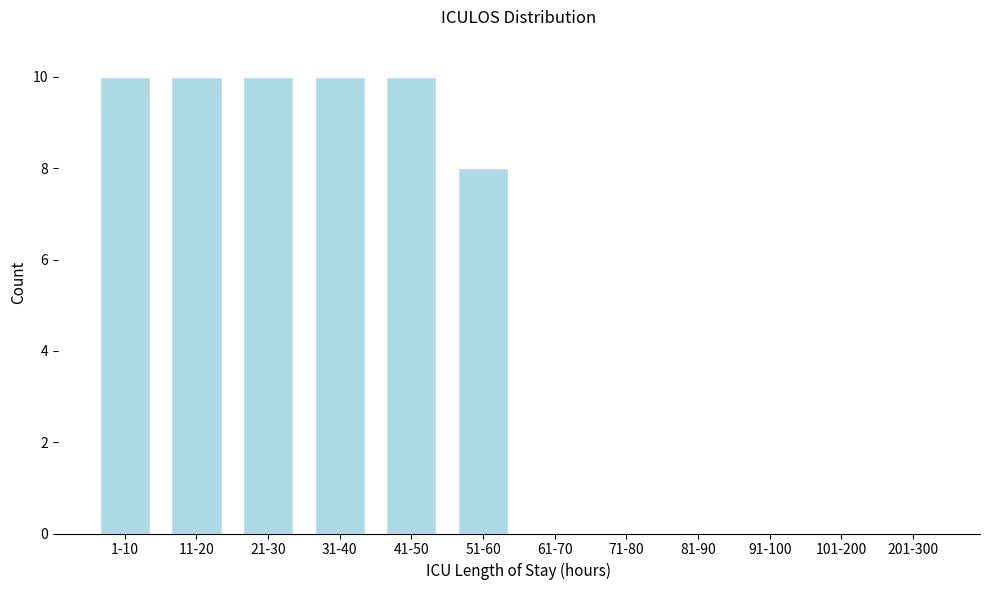

Reading left to right, list all the values displayed in this chart.

1-10=10	11-20=10	21-30=10	31-40=10	41-50=10	51-60=8	61-70=0	71-80=0	81-90=0	91-100=0	101-200=0	201-300=0